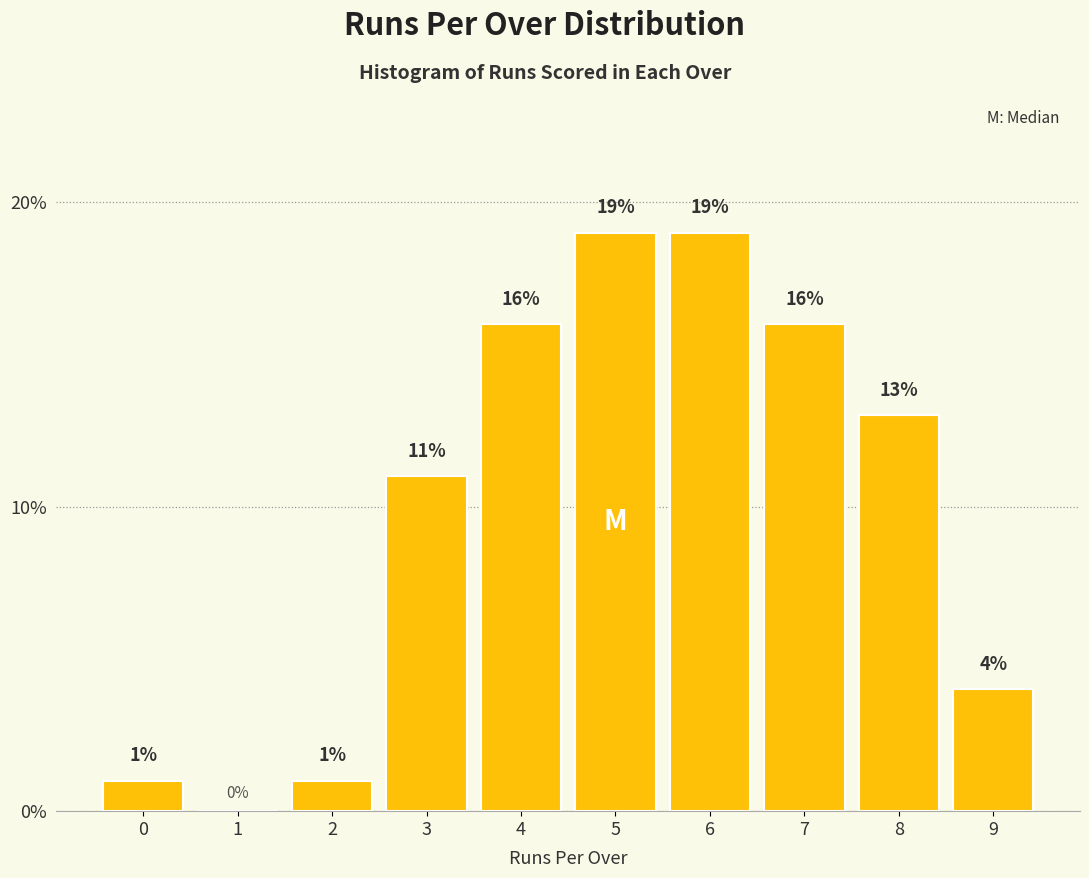

Reading left to right, extract all data points from this chart.

0=1	1=0	2=1	3=11	4=16	5=19	6=19	7=16	8=13	9=4